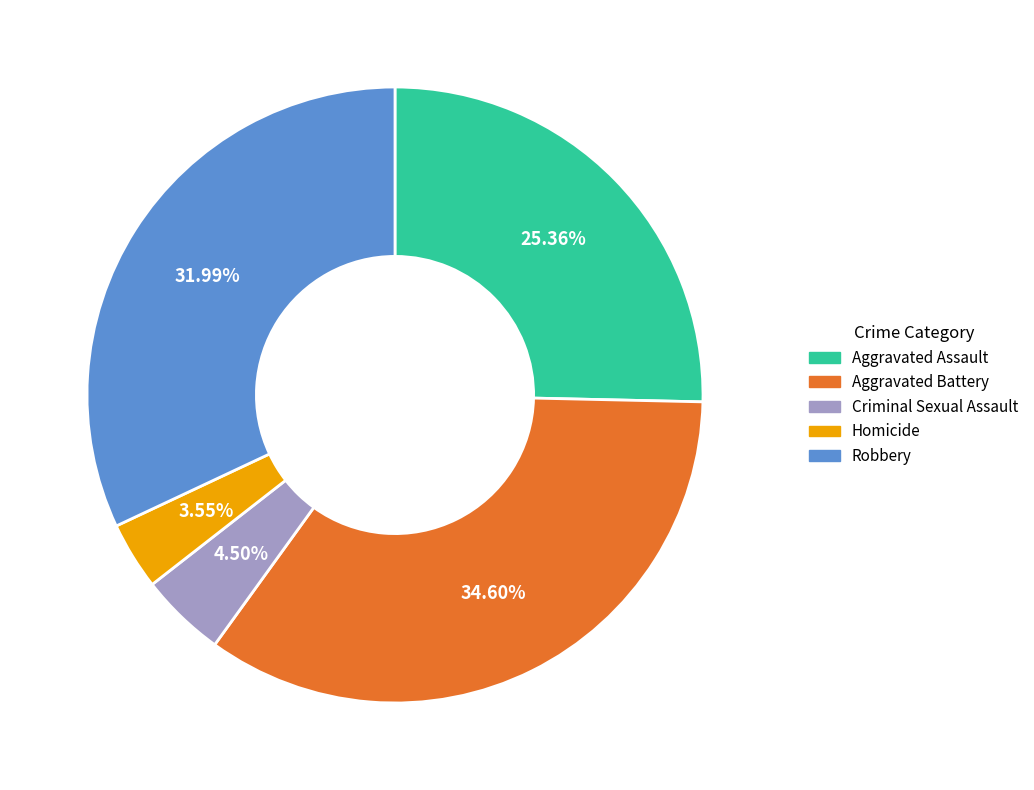

Is there any slice that represents more than half of the pie?

No